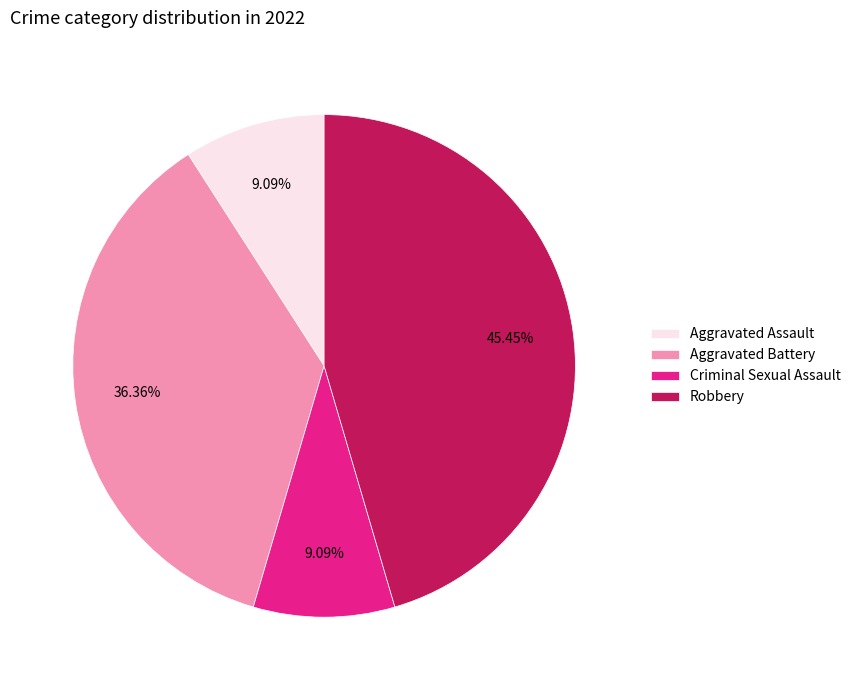

True or false: Aggravated Assault accounts for 22% of the total.

False